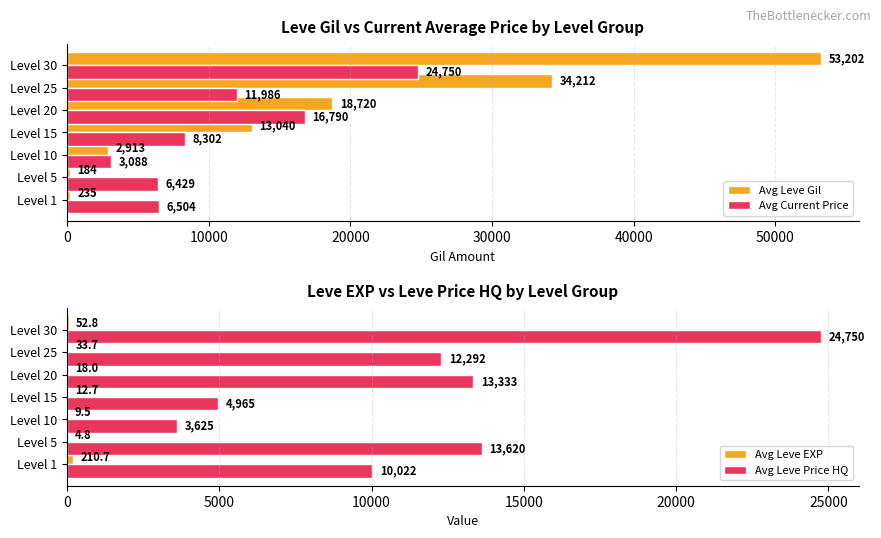

Rank the categories by Avg Leve Gil value from highest to lowest.

Level 30, Level 25, Level 20, Level 15, Level 10, Level 1, Level 5